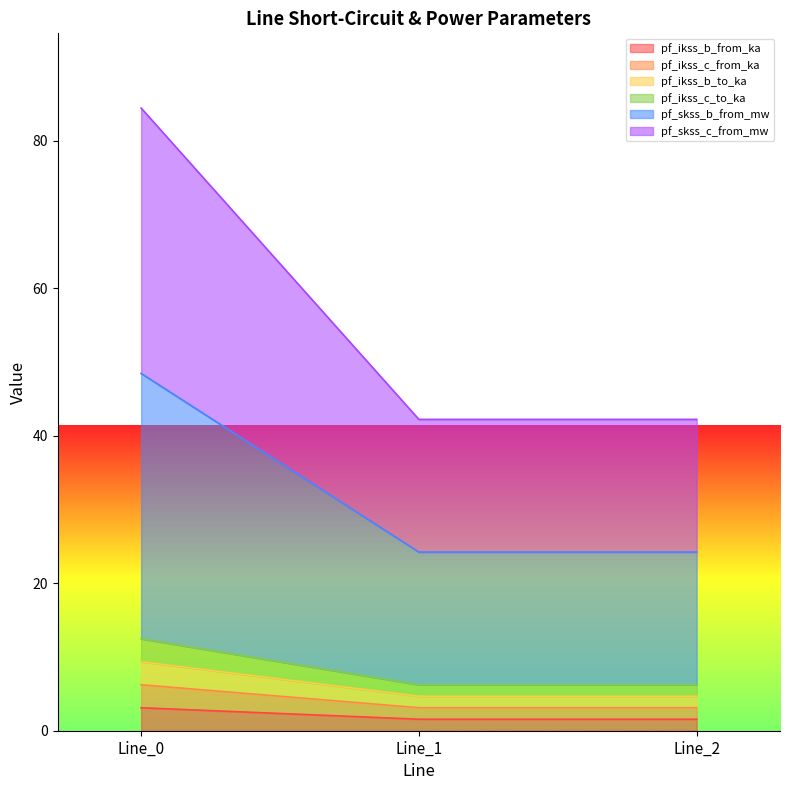

List the labels in order of pf_ikss_b_to_ka value, smallest first.

Line_1, Line_2, Line_0